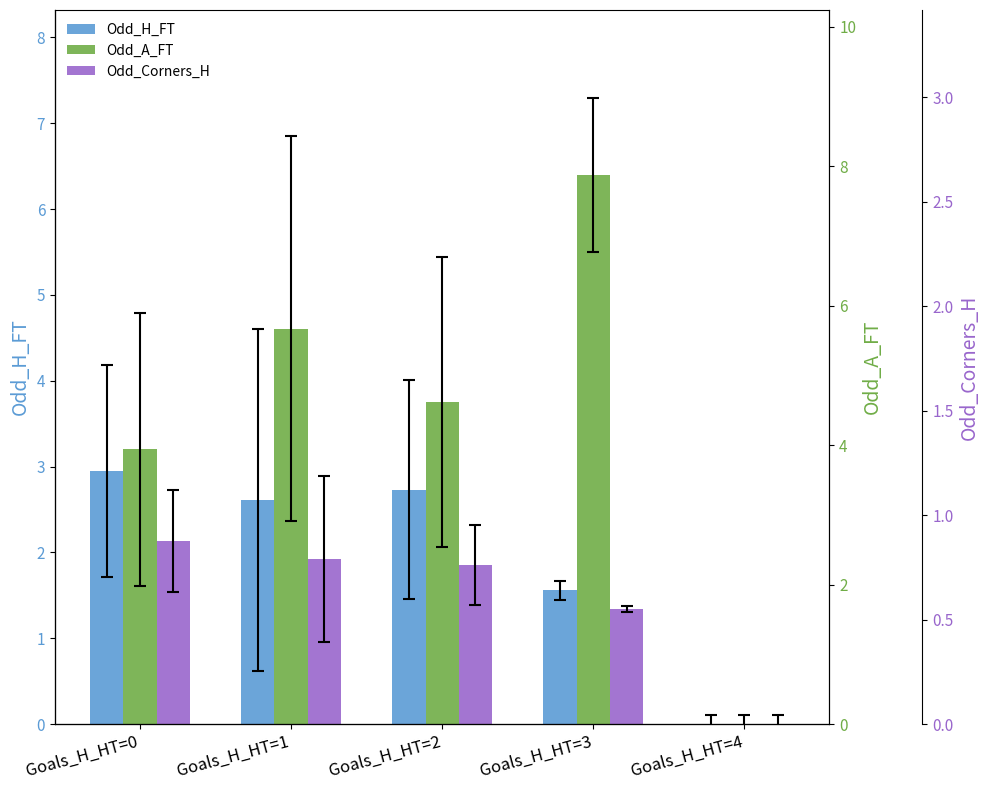

Reading right to left, transcribe all the data shown in this chart.

Odd_H_FT: Goals_H_HT=4=0.0	Goals_H_HT=3=1.6	Goals_H_HT=2=2.7	Goals_H_HT=1=2.6	Goals_H_HT=0=2.9
Odd_A_FT: Goals_H_HT=4=0.0	Goals_H_HT=3=6.4	Goals_H_HT=2=3.8	Goals_H_HT=1=4.6	Goals_H_HT=0=3.2
Odd_Corners_H: Goals_H_HT=4=0.0	Goals_H_HT=3=1.3	Goals_H_HT=2=1.9	Goals_H_HT=1=1.9	Goals_H_HT=0=2.1